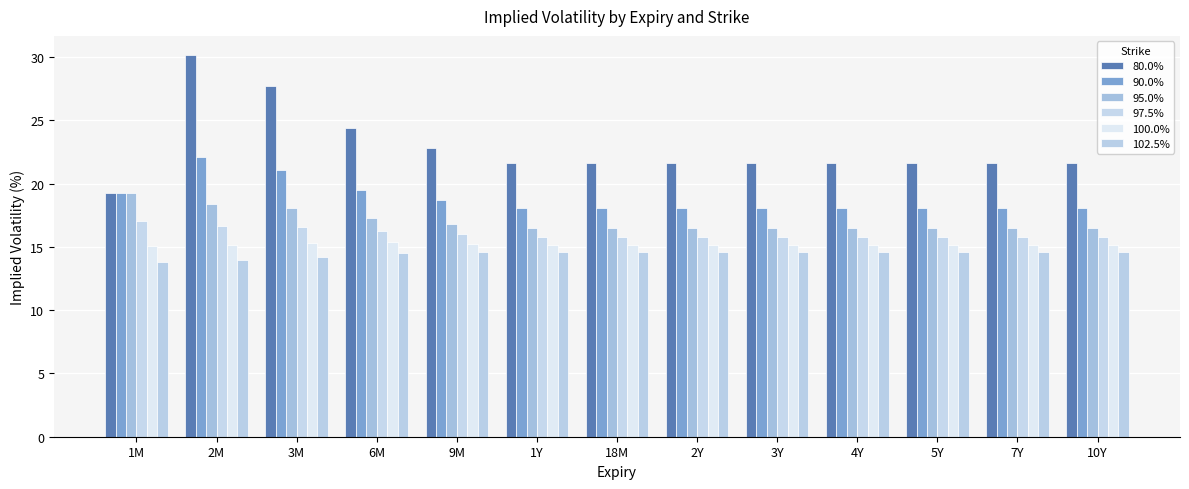

List the labels in order of 90.0% value, smallest first.

1Y, 18M, 2Y, 3Y, 4Y, 5Y, 7Y, 10Y, 9M, 1M, 6M, 3M, 2M